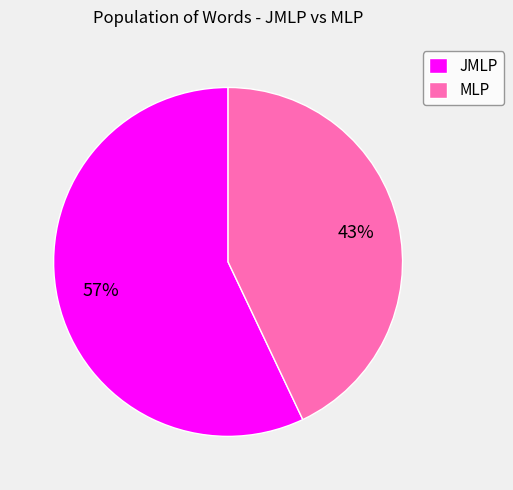

To the nearest percent, what is the difference between the JMLP and MLP slice percentages?

14%